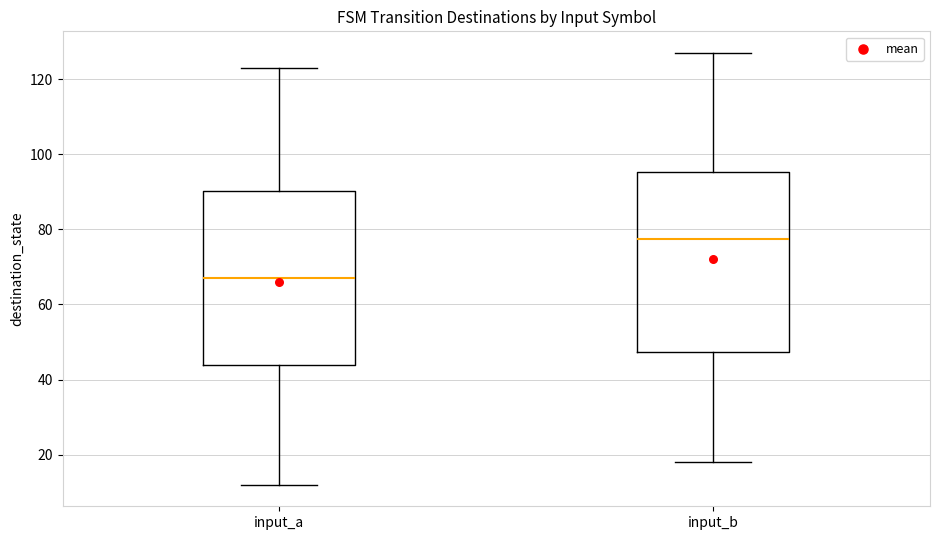

Reading left to right, read every box against the y-axis: the position of its median line, the range the box covers, and the ends of its whiskers. The values are not printed on the chart, so give them approximately, as read against the axis.

input_a: median 68, box 44 to 90, whiskers 12 to 124
input_b: median 78, box 48 to 96, whiskers 18 to 128